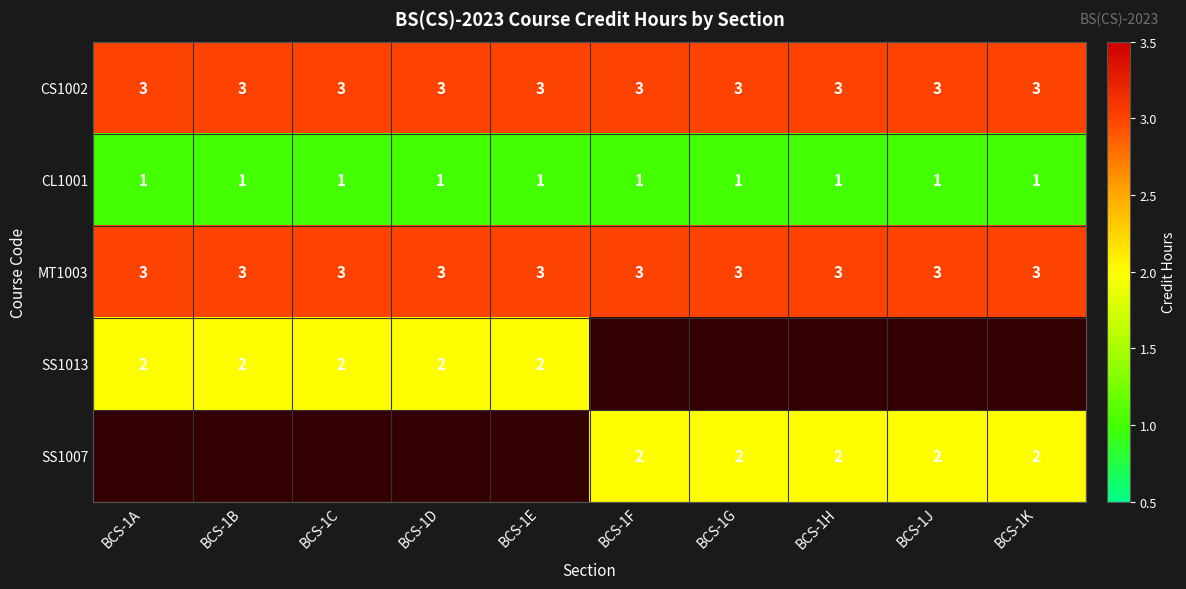

What is the sum of all CL1001 values?

10